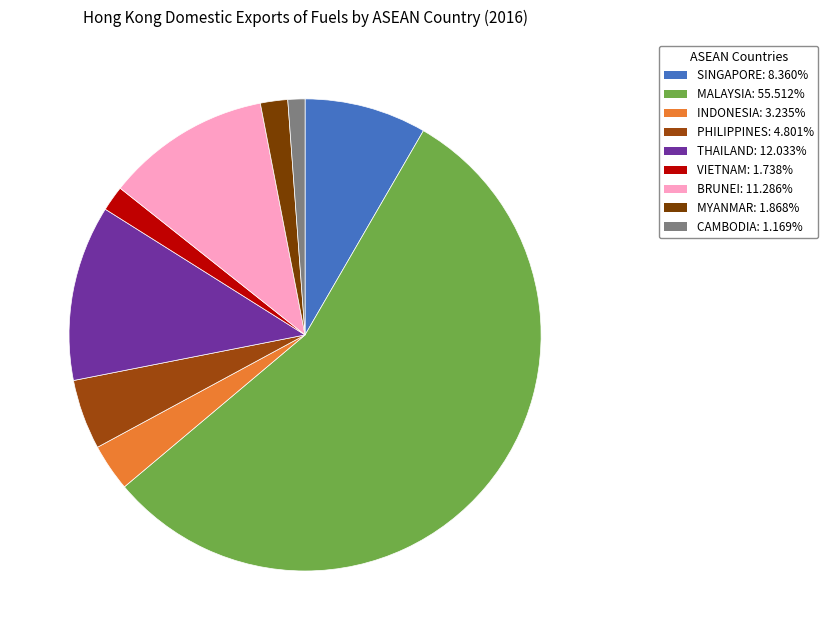

What is the largest slice in the pie chart?

MALAYSIA